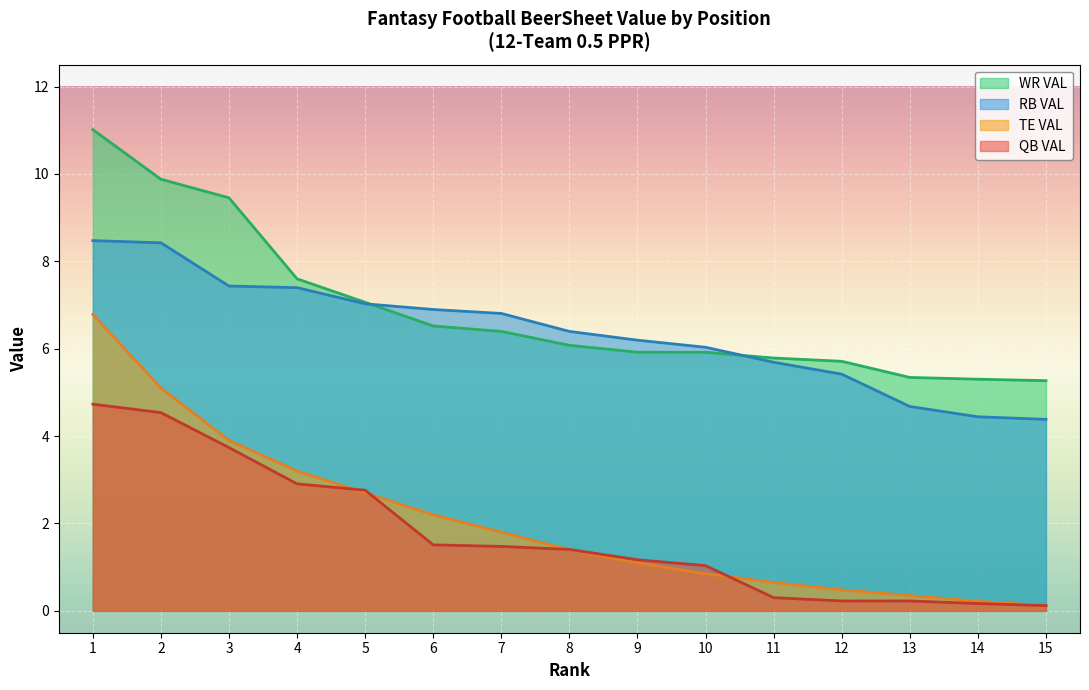

What is the value of the RB VAL point at the 11th from the left?

5.7